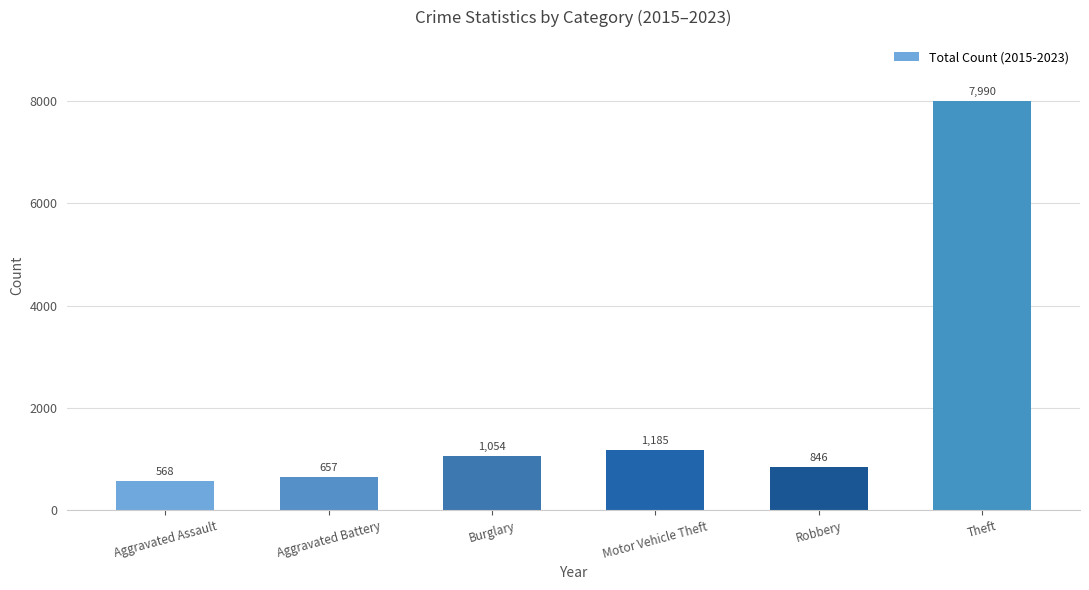

Reading left to right, list all the values displayed in this chart.

Aggravated Assault=568	Aggravated Battery=657	Burglary=1054	Motor Vehicle Theft=1185	Robbery=846	Theft=7990